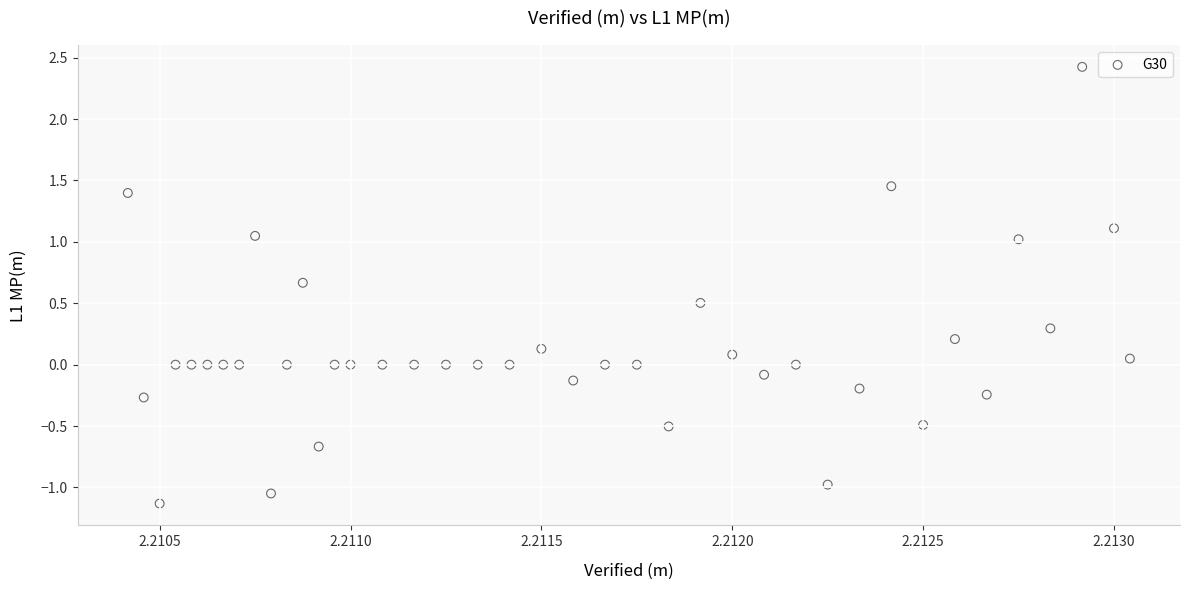

What is the range of Y values (max minus min)?

3.6